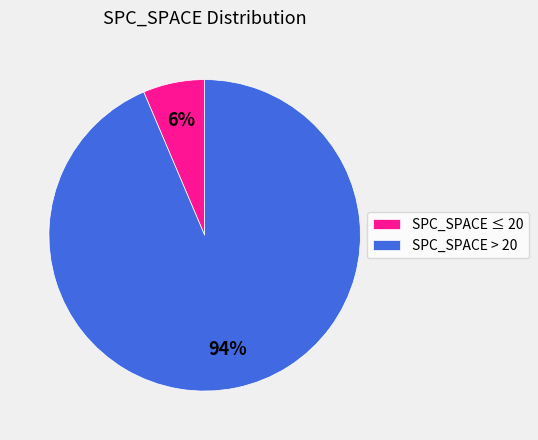

What percentage is the SPC_SPACE > 20 slice, to the nearest percent?

94%